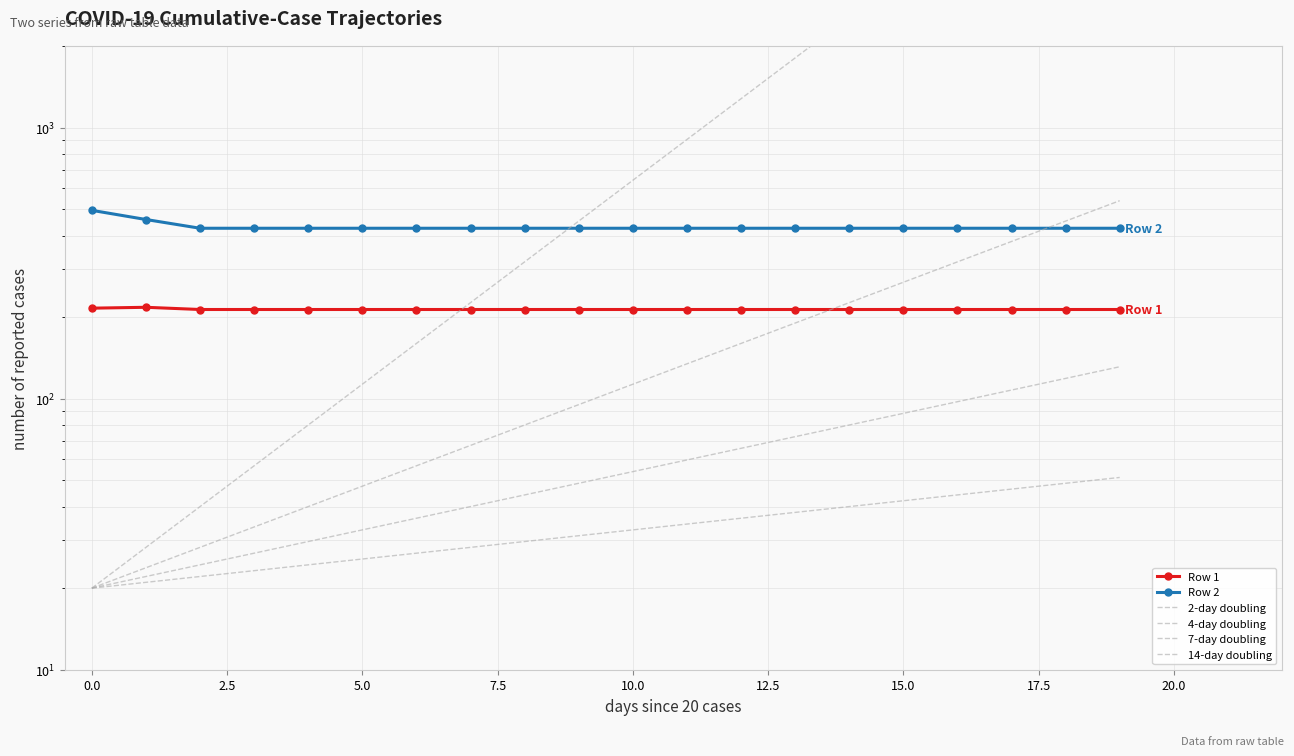

What is the sum of all Row 2 values?

8619.7